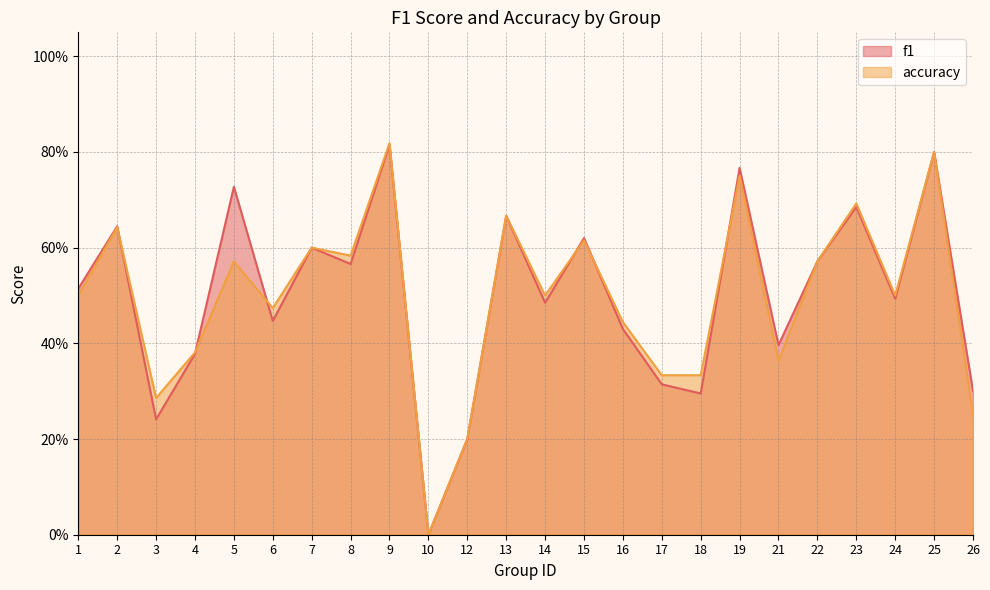

The value of f1 at 9 is 0.8. True or false?

True